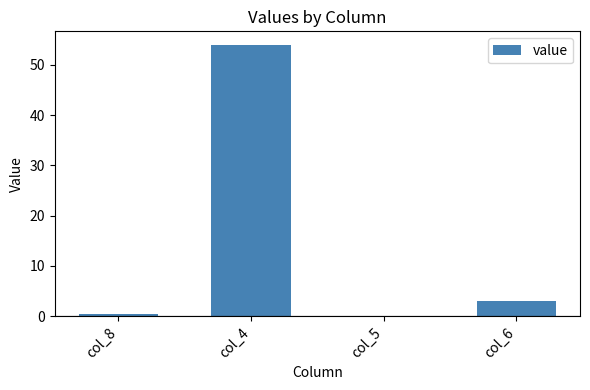

True or false: the data shows 3.0 at col_6.

True